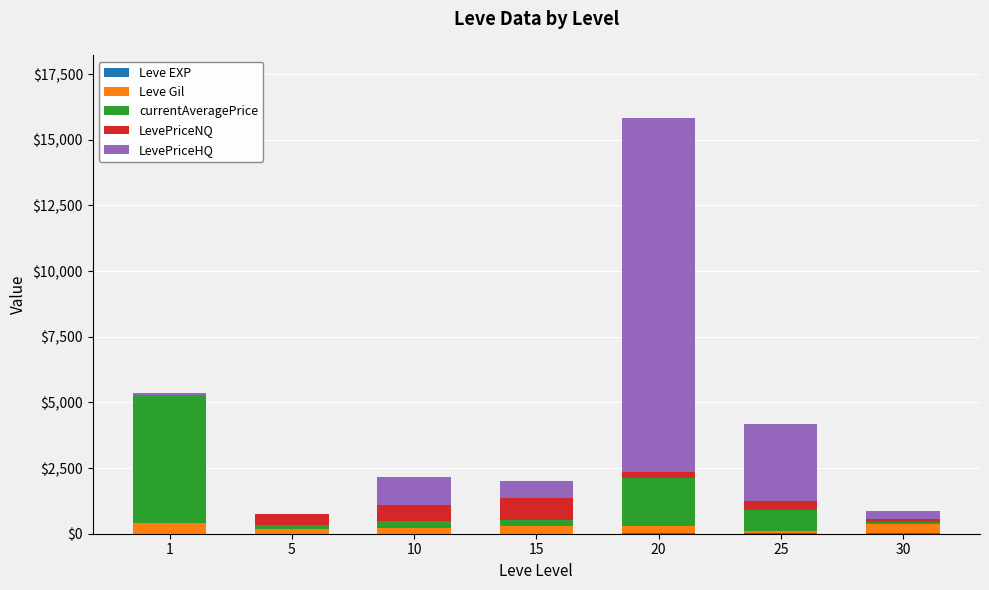

At which category is the sum across all series the highest?

20